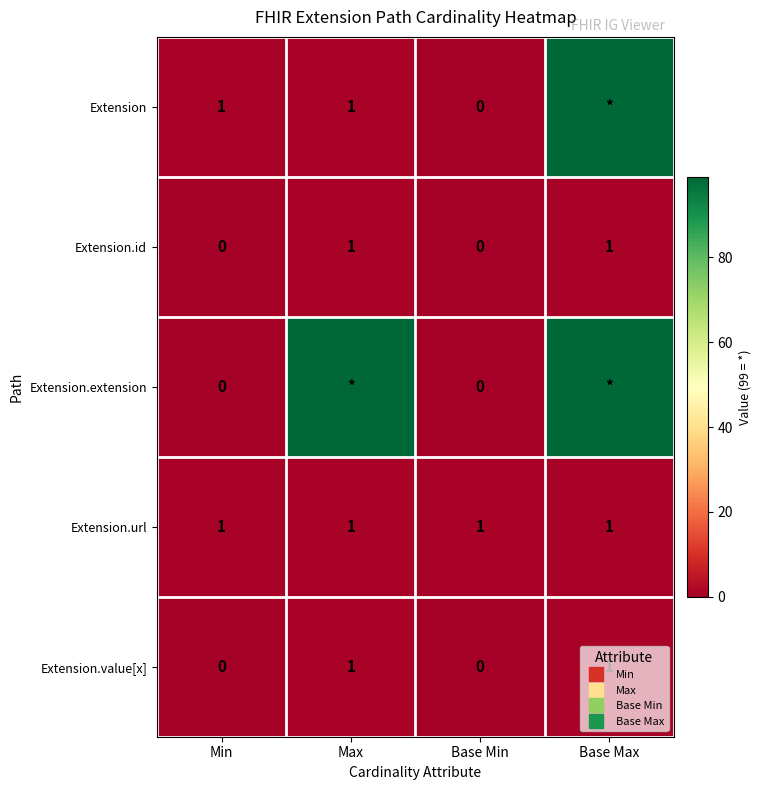

What is the average value of the Extension series?

25